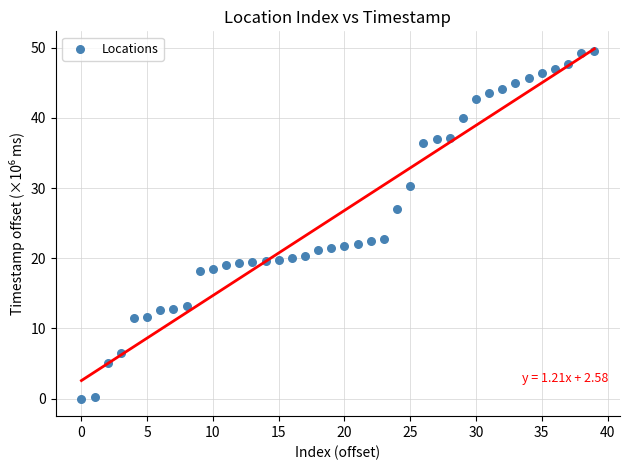

What is the range of Y values (max minus min)?

49.6